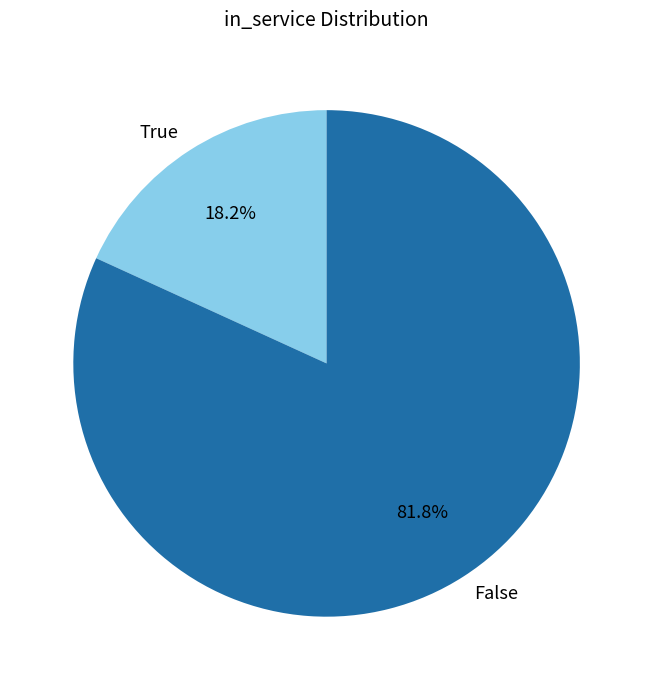

What percentage is the False slice, to the nearest percent?

82%